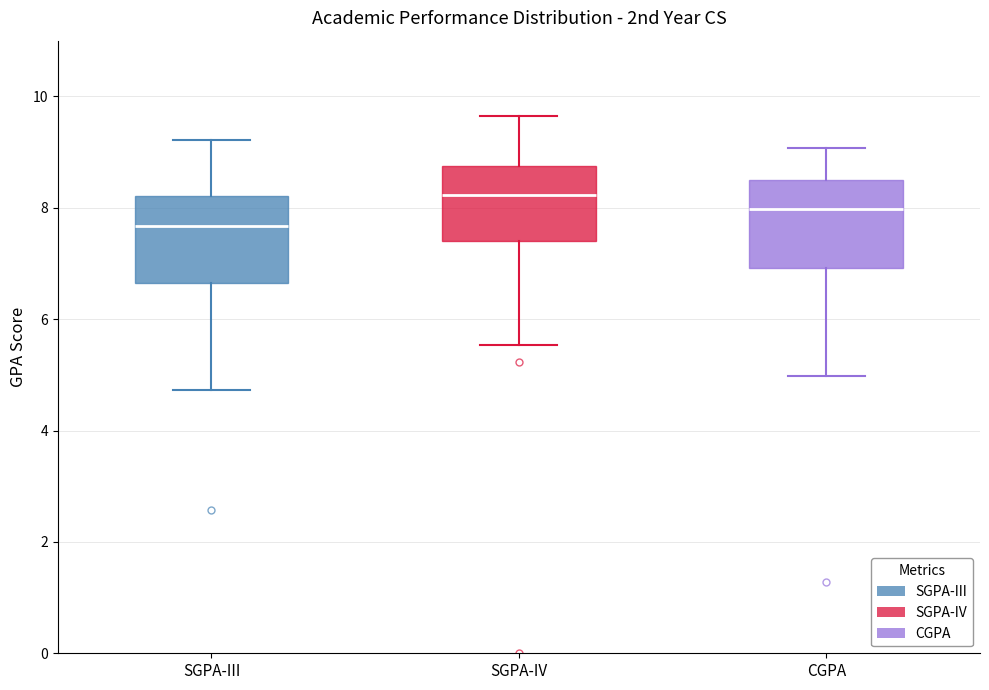

Reading left to right, read every box against the y-axis: the position of its median line, the range the box covers, and the ends of its whiskers. The values are not printed on the chart, so give them approximately, as read against the axis.

SGPA-III: median 7.6, box 6.6 to 8.2, whiskers 4.8 to 9.2
SGPA-IV: median 8.2, box 7.4 to 8.8, whiskers 5.6 to 9.6
CGPA: median 8.0, box 7.0 to 8.6, whiskers 5.0 to 9.0